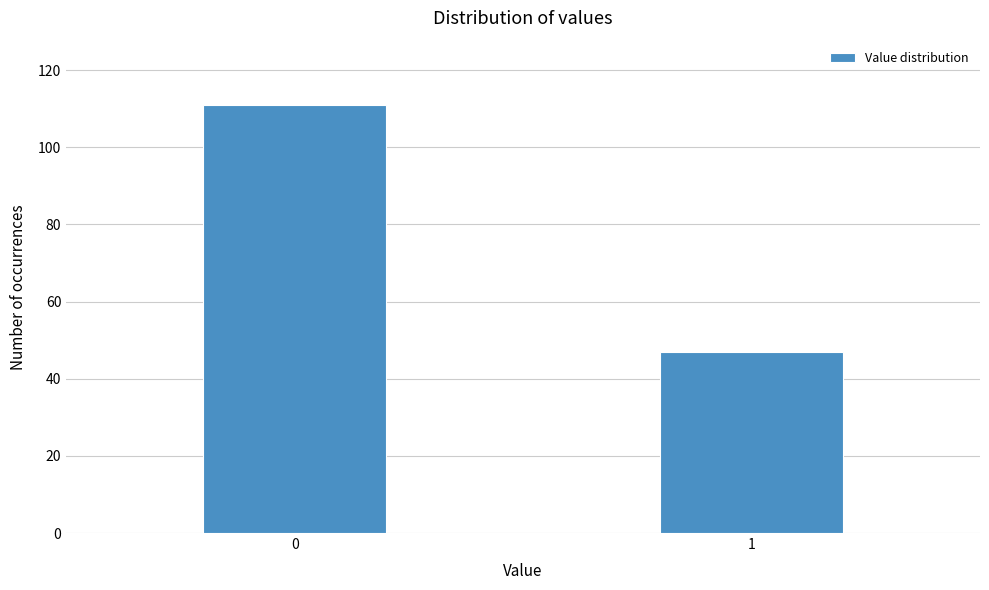

Reading left to right, list all the values displayed in this chart.

111	47